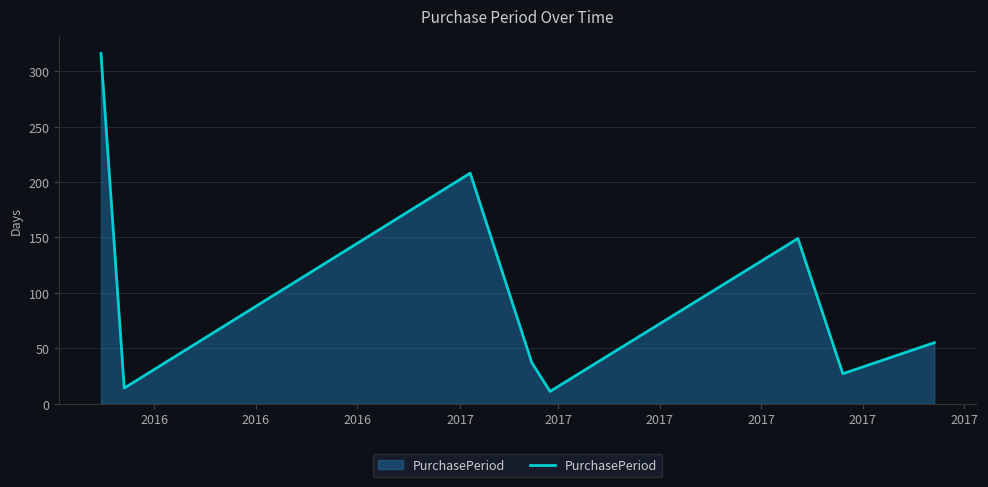

True or false: the data has more than 2 interior local peaks.

False